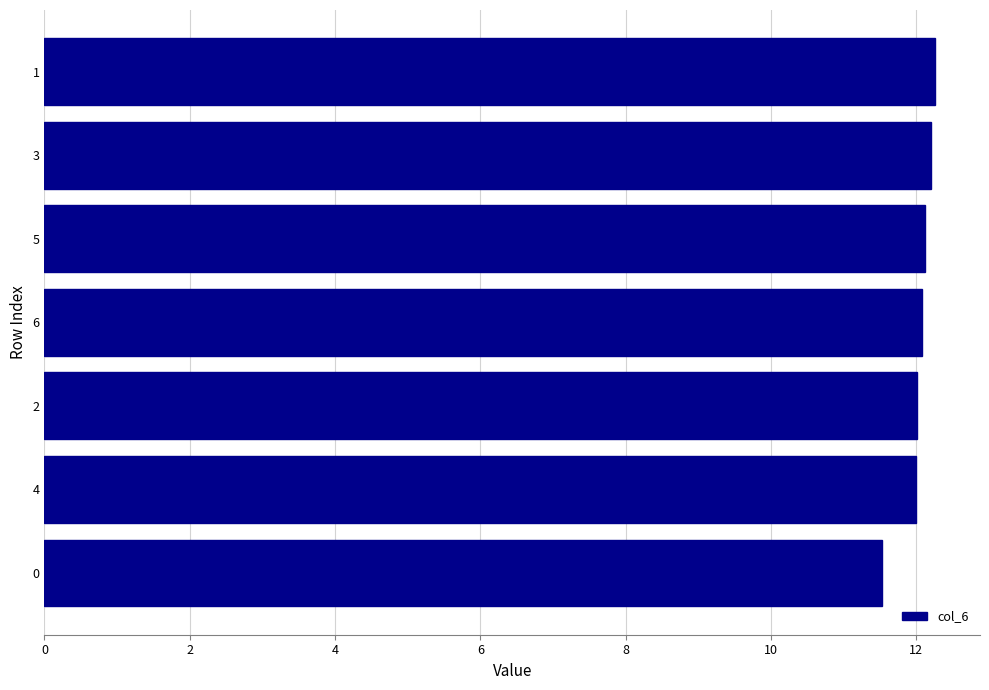

Read the value at 4.

12.0